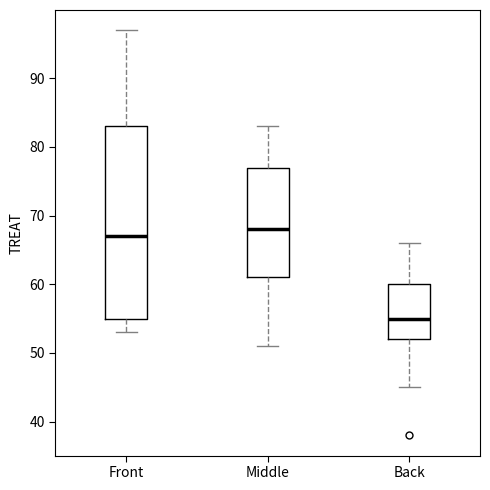

Reading left to right, transcribe this box plot: for each box, give where its median line is, the range the box spans, and where its two whiskers end, as read against the y-axis. The values are not printed on the chart, so give them approximately, as read against the axis.

Front: median 67, box 55 to 83, whiskers 53 to 97
Middle: median 68, box 61 to 77, whiskers 51 to 83
Back: median 55, box 52 to 60, whiskers 45 to 66